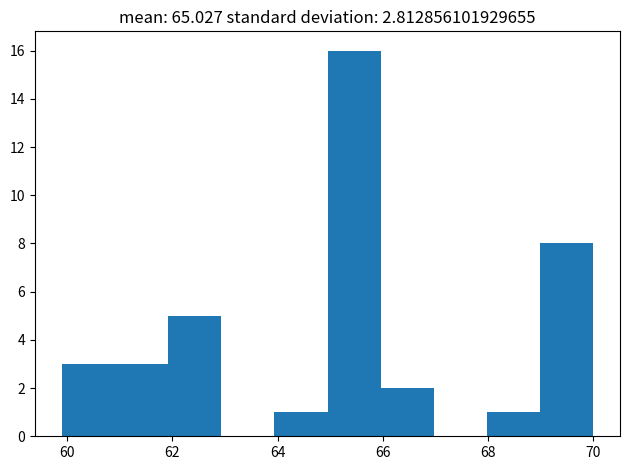

Over which range of the x-axis is the bar tallest?

65 to 66